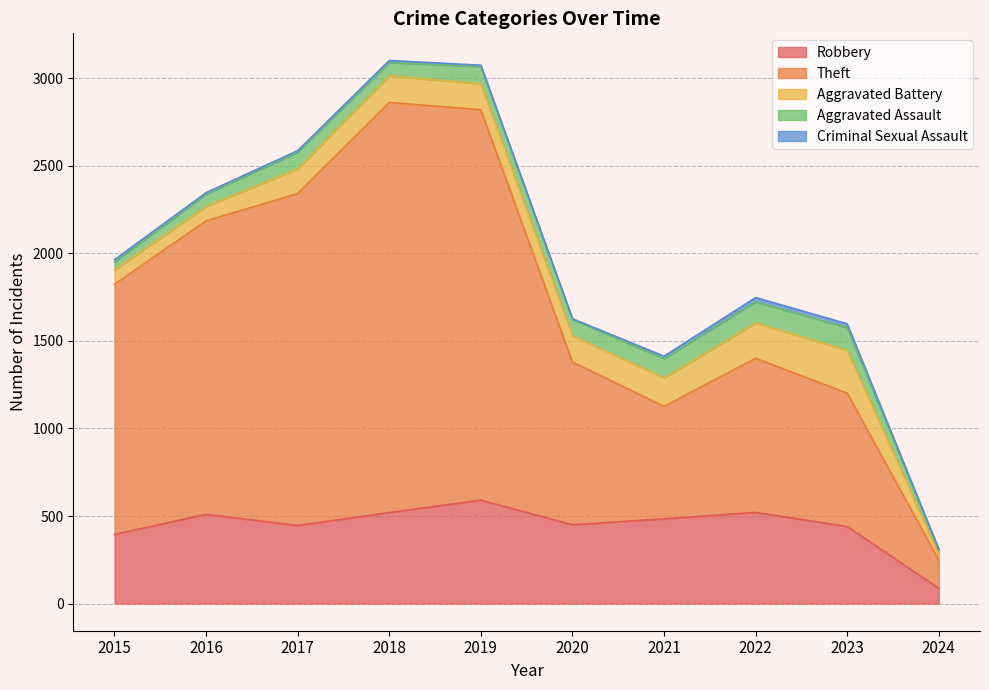

The Aggravated Assault series shows 97 at 2016. True or false?

False